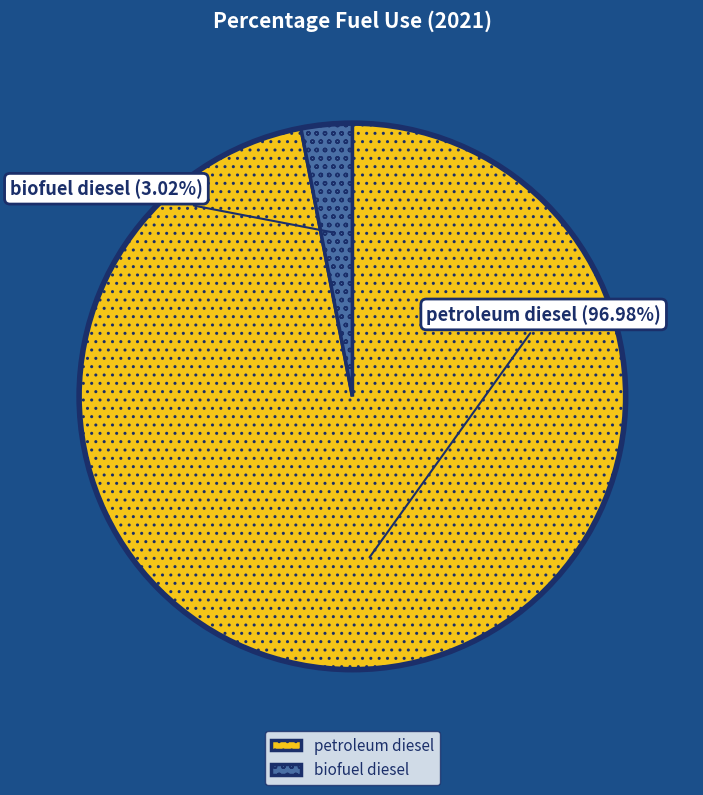

Rank the categories by value from highest to lowest.

petroleum diesel, biofuel diesel